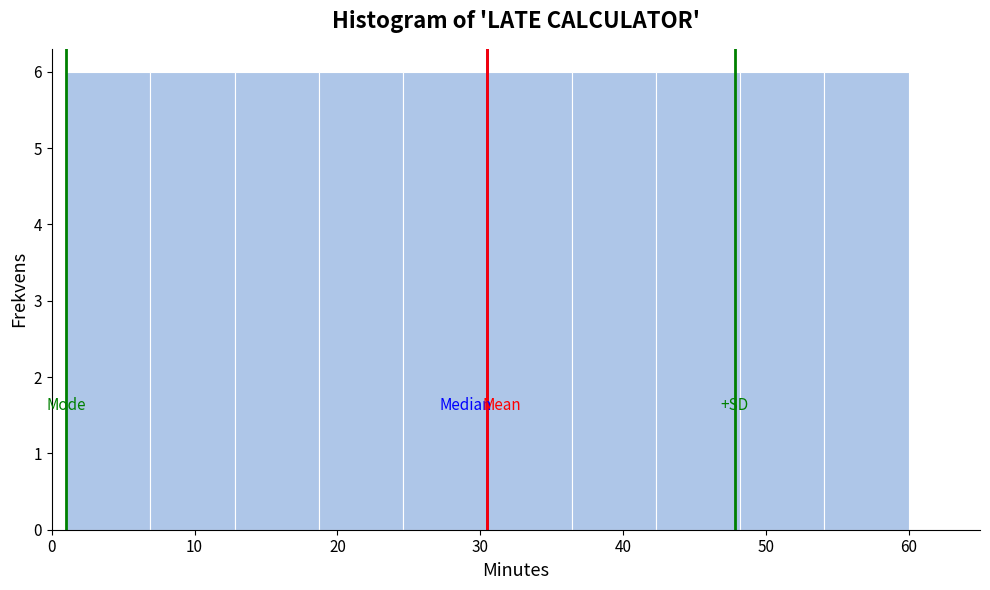

Reading left to right, list every bar in this chart as the range it spans on the x-axis followed by its height. Neither the bar edges nor the heights are printed on the chart, so give them approximately, as read against the axes.

1.0 to 6.9: 6
6.9 to 12.8: 6
12.8 to 18.7: 6
18.7 to 24.6: 6
24.6 to 30.5: 6
30.5 to 36.4: 6
36.4 to 42.3: 6
42.3 to 48.2: 6
48.2 to 54.1: 6
54.1 to 60.0: 6